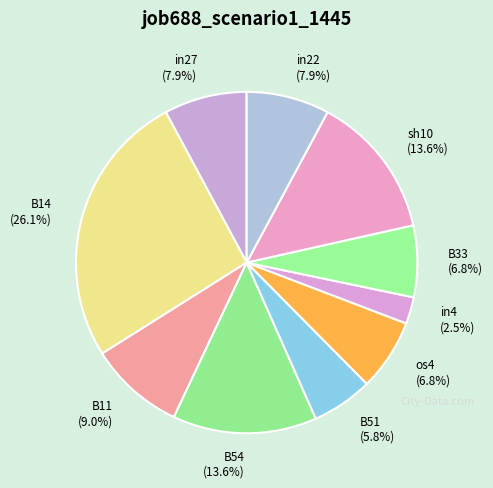

Count the number of slices in the pie.

10